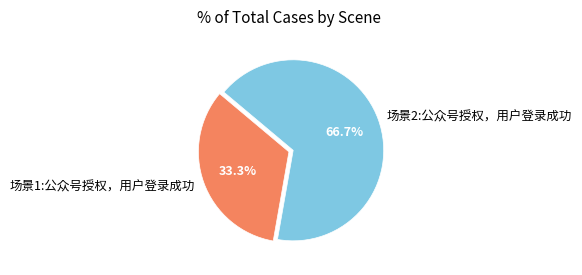

True or false: 场景1:公众号授权，用户登录成功 accounts for 33% of the total.

True